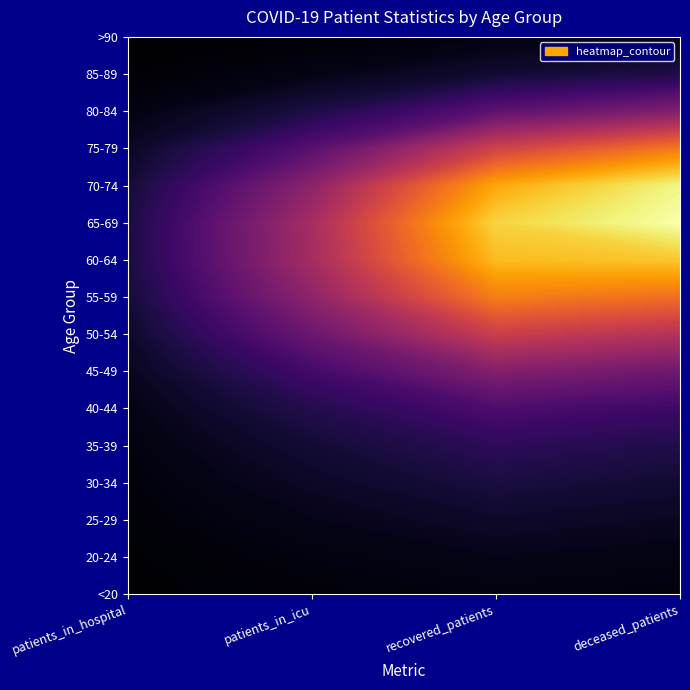

What is the difference between the highest and lowest values at 3?

1339